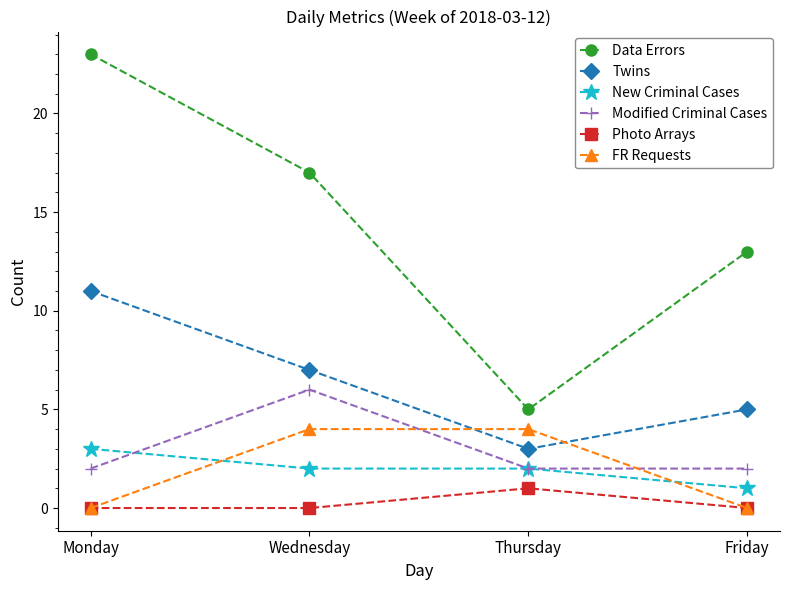

Reading left to right, what are all the values shown in this chart?

Data Errors: 23	17	5	13
Twins: 11	7	3	5
New Criminal Cases: 3	2	2	1
Modified Criminal Cases: 2	6	2	2
Photo Arrays: 0	0	1	0
FR Requests: 0	4	4	0